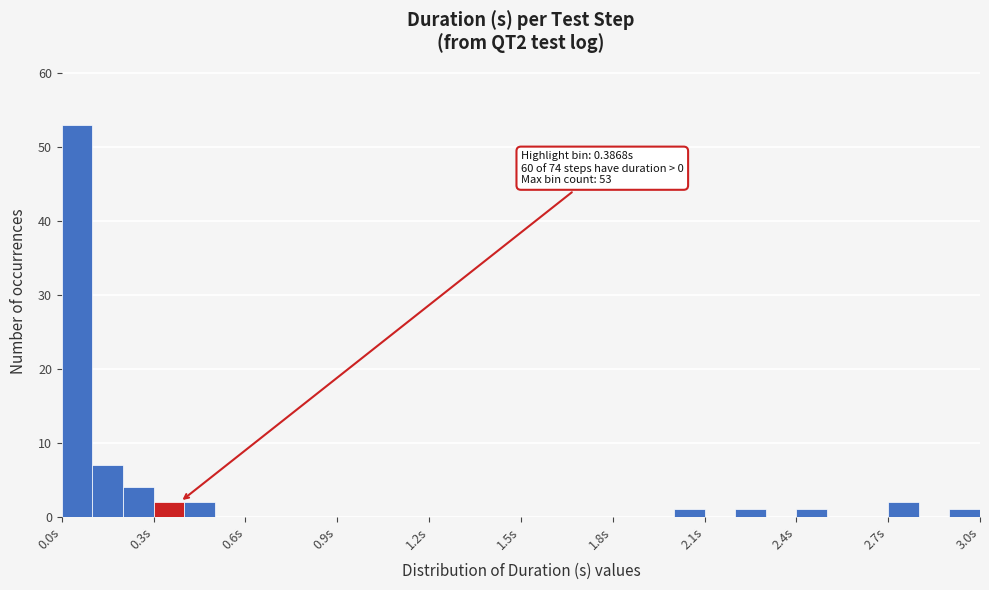

Around what value on the x-axis is the tallest bar? Give the approximate position of its centre, as read against the axis.

0.05